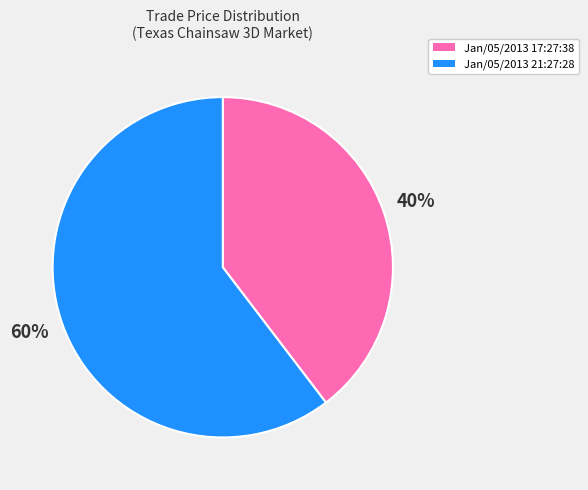

To the nearest percent, what percentage of the pie is Jan/05/2013 21:27:28?

60%